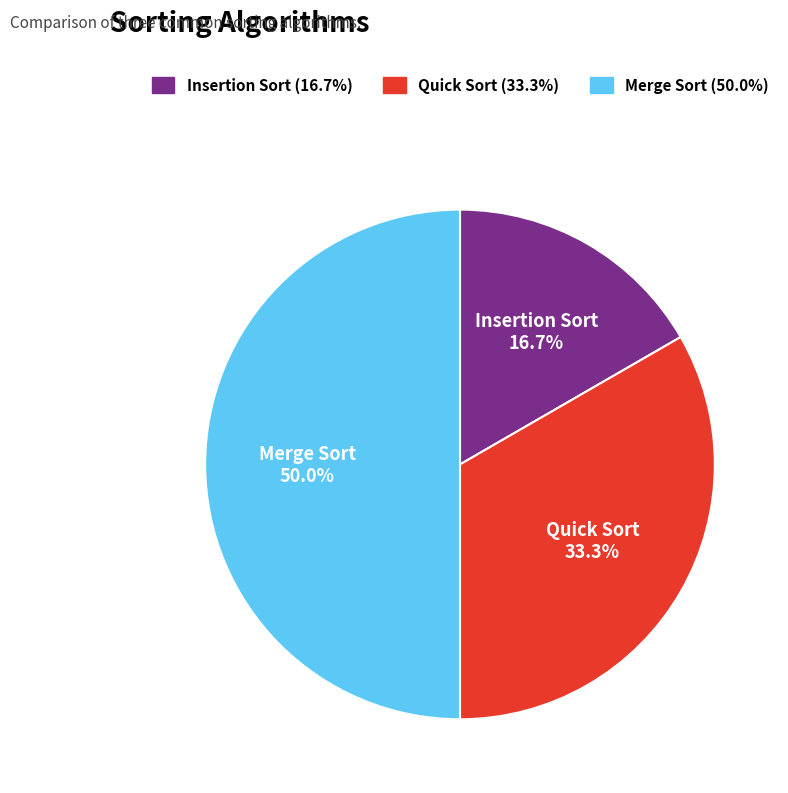

To the nearest percent, what portion does Insertion Sort represent?

17%